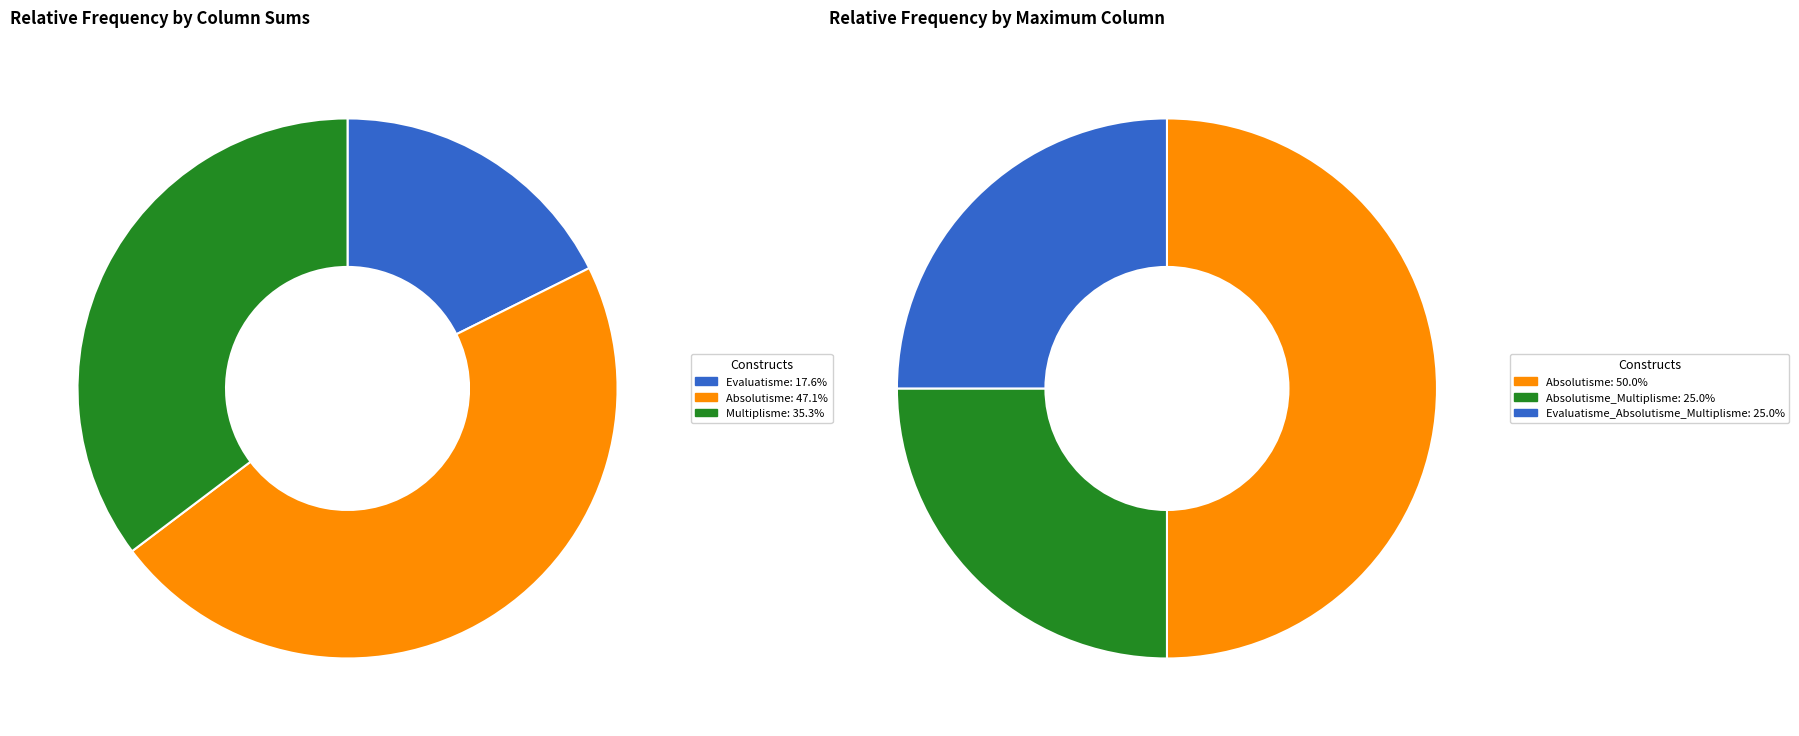

True or false: Evaluatisme accounts for 17% of the total.

True